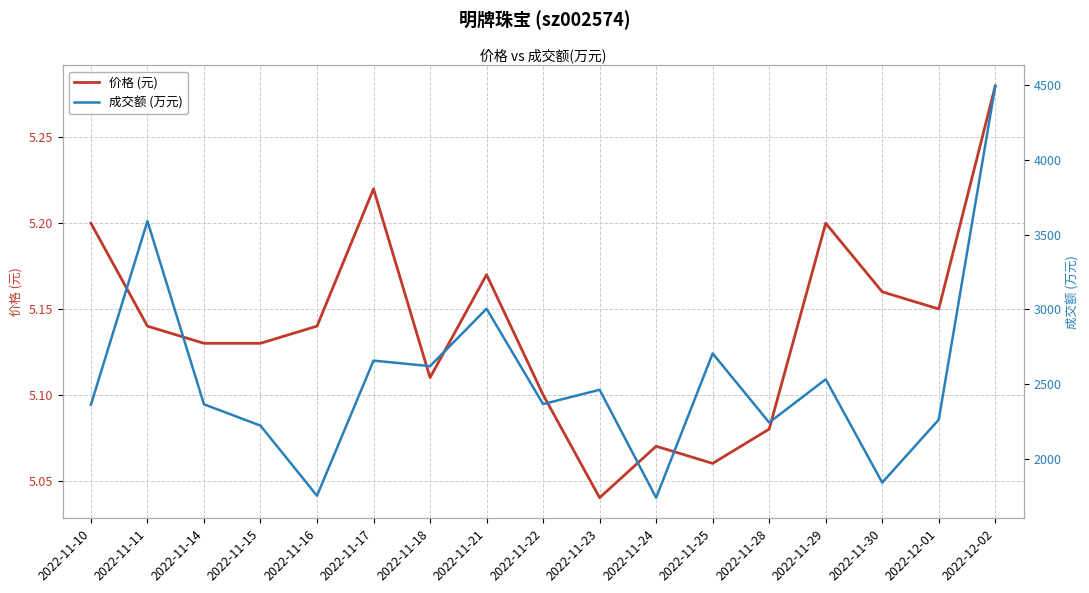

At which category does 价格 (元) reach its first local valley?

2022-11-18